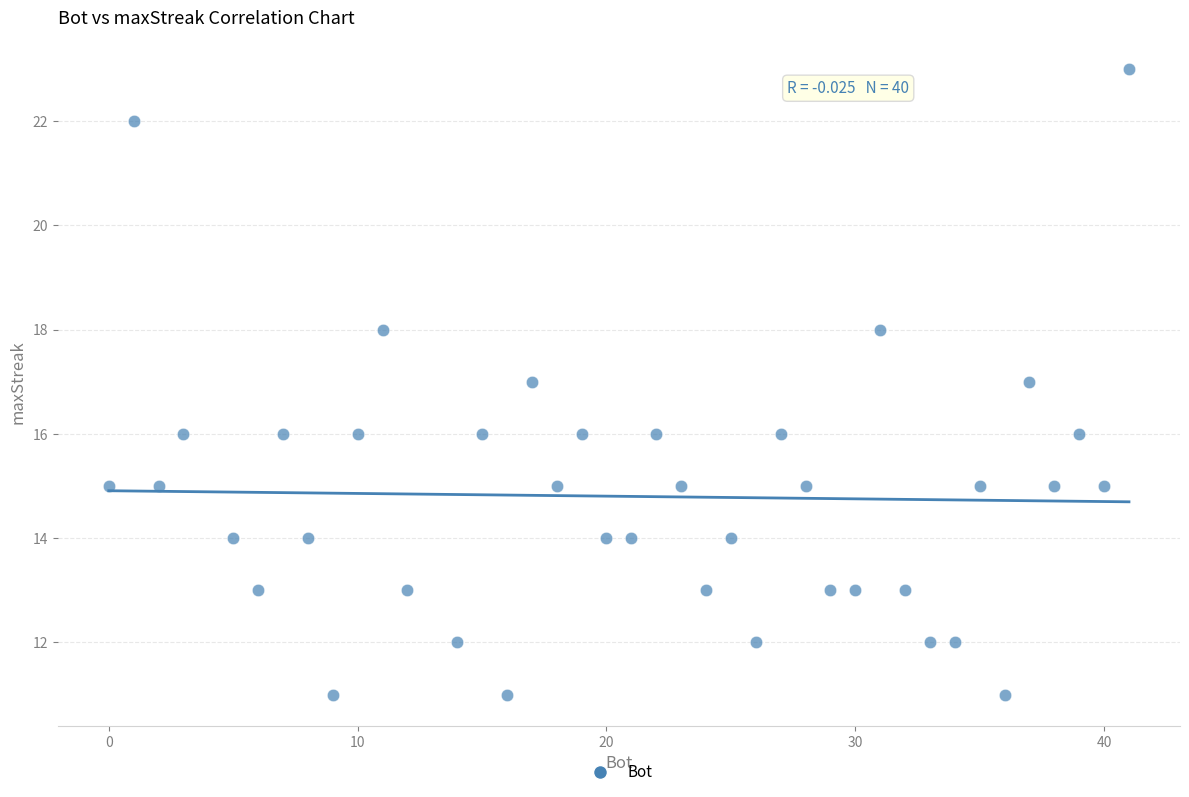

What is the range of X values (max minus min)?

41